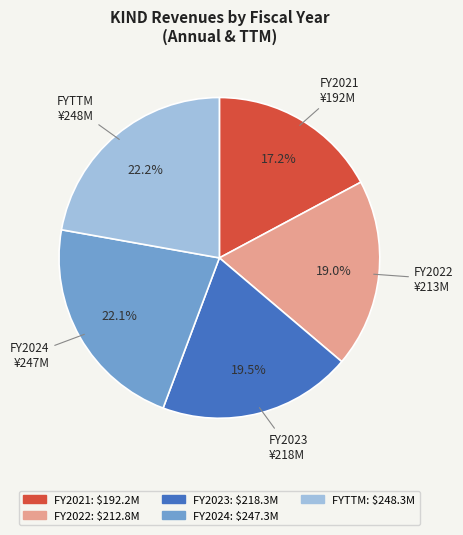

Does any single category account for the majority?

No